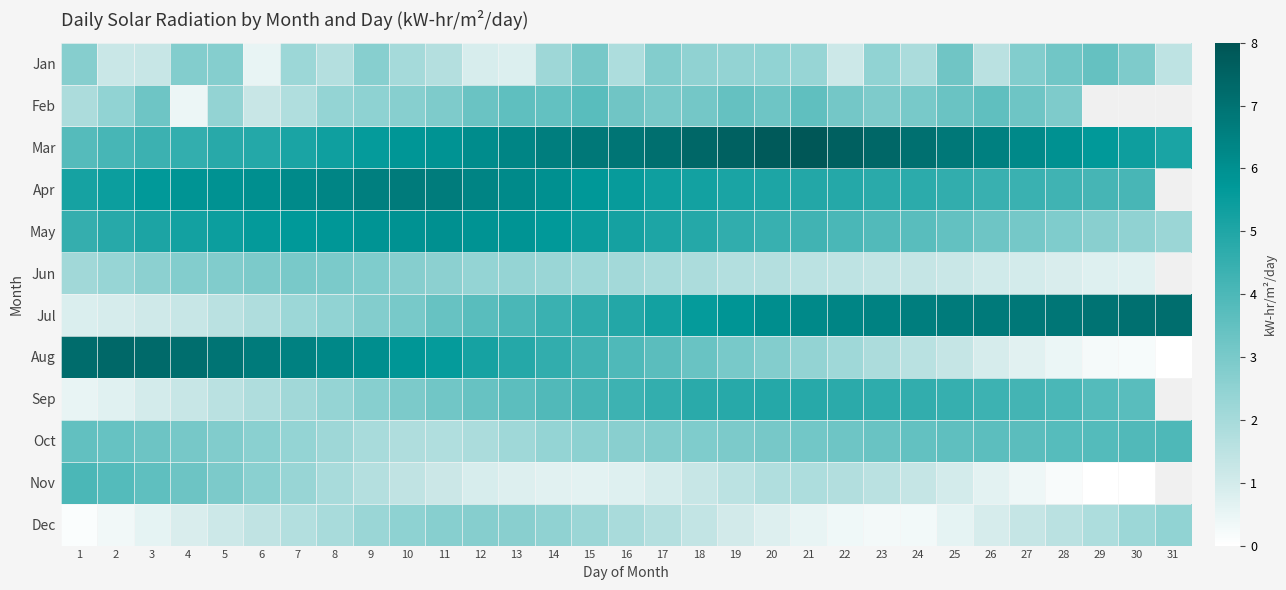

Which has a higher value, 11 or 5?

5